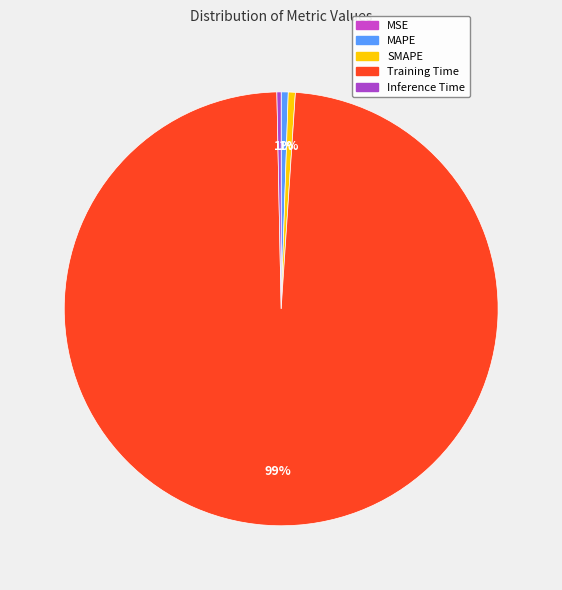

Which slice is the smallest?

MSE